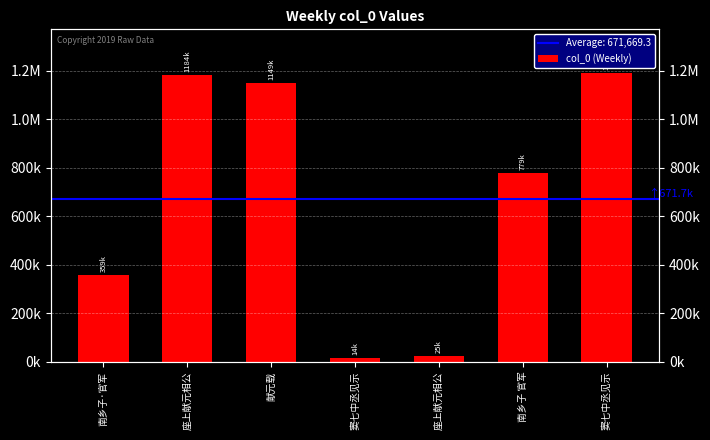

Are the bars grouped side by side (vs. stacked)?

No